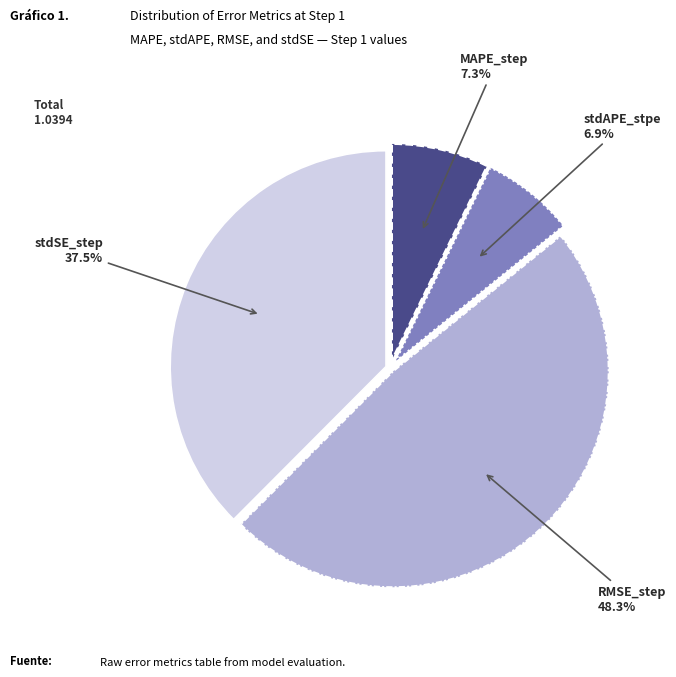

Does any single category account for the majority?

No